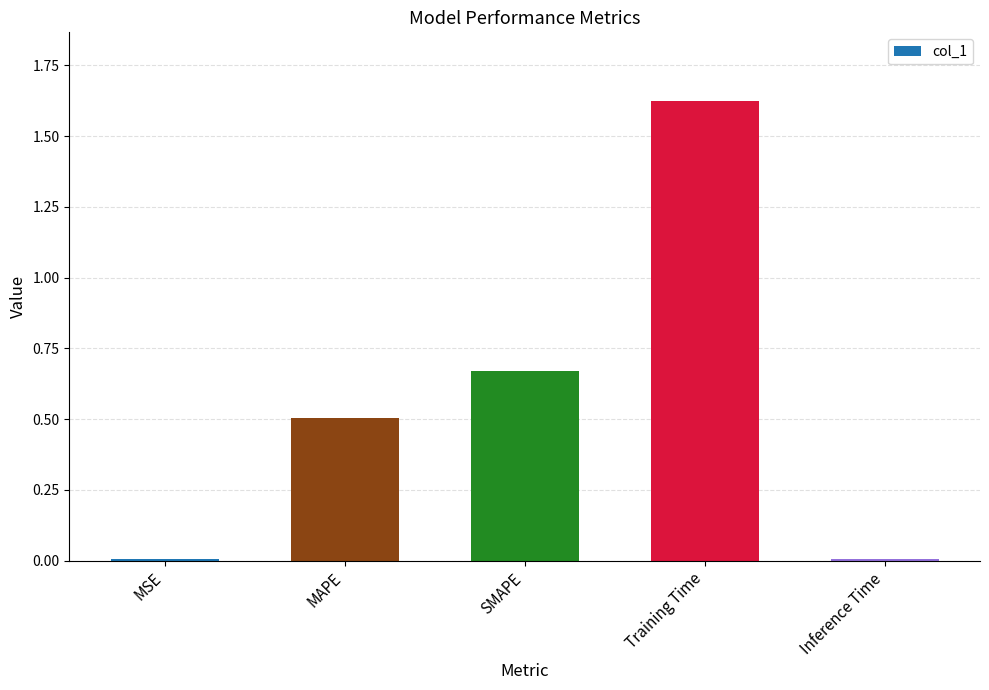

What position from the right is Training Time?

2